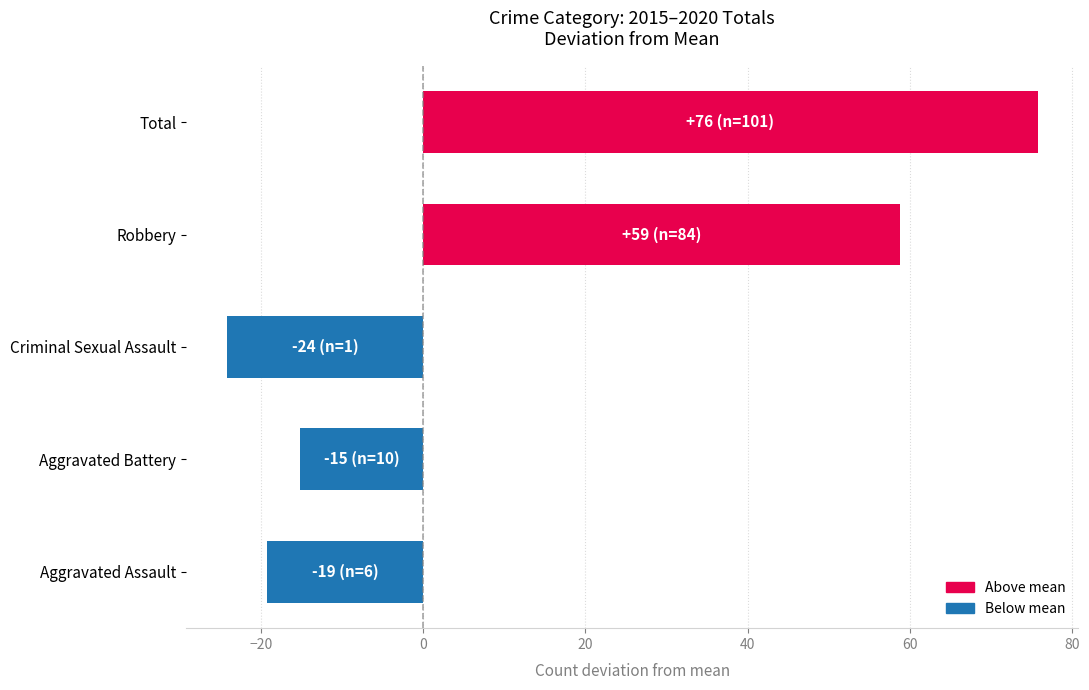

List the labels in order of value, smallest first.

Criminal Sexual Assault, Aggravated Assault, Aggravated Battery, Robbery, Total